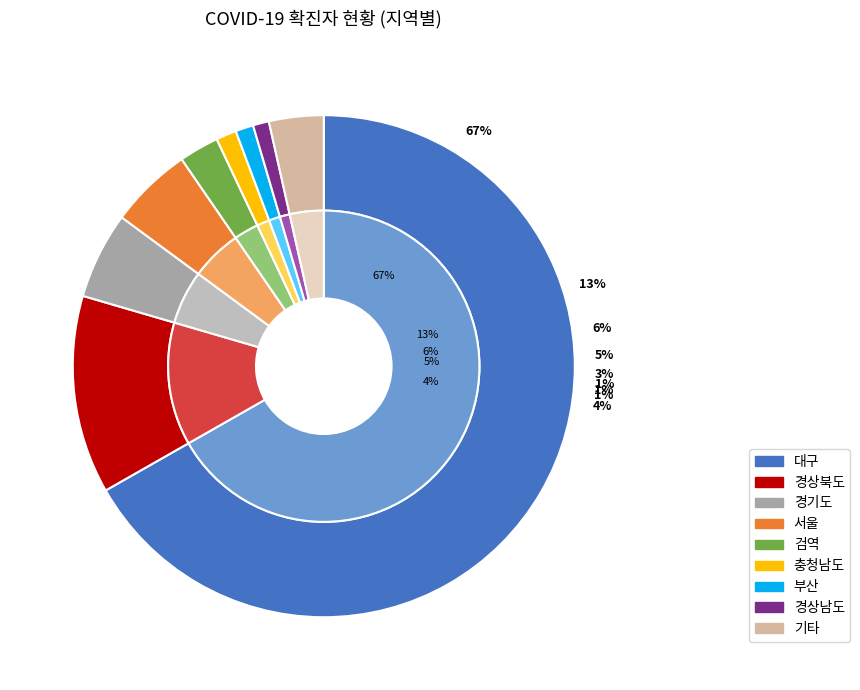

What is the change in value from 서울 to 경기도?

+27